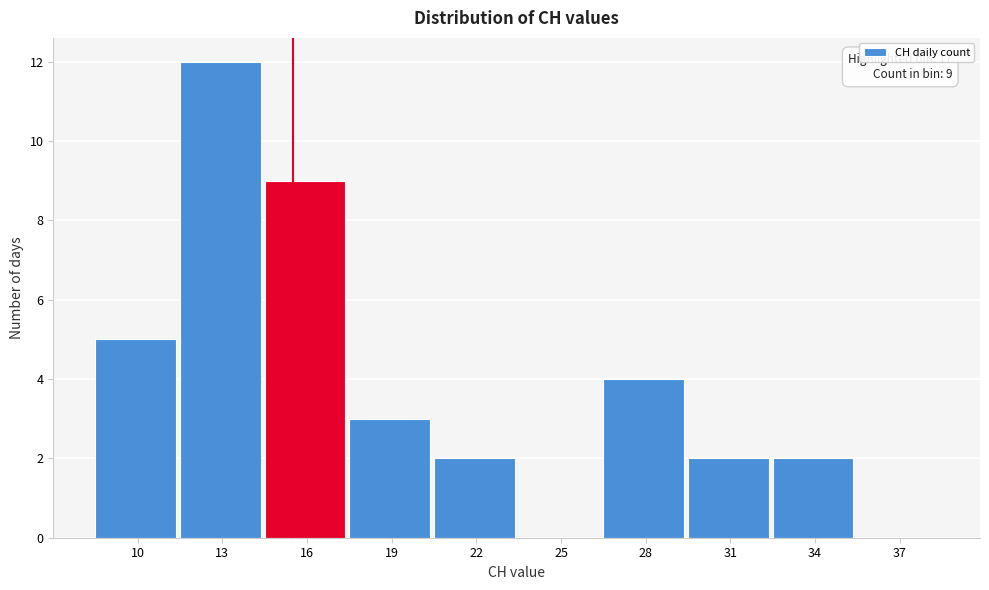

Reading left to right, list all the values displayed in this chart.

10=5	13=12	16=9	19=3	22=2	25=0	28=4	31=2	34=2	37=0